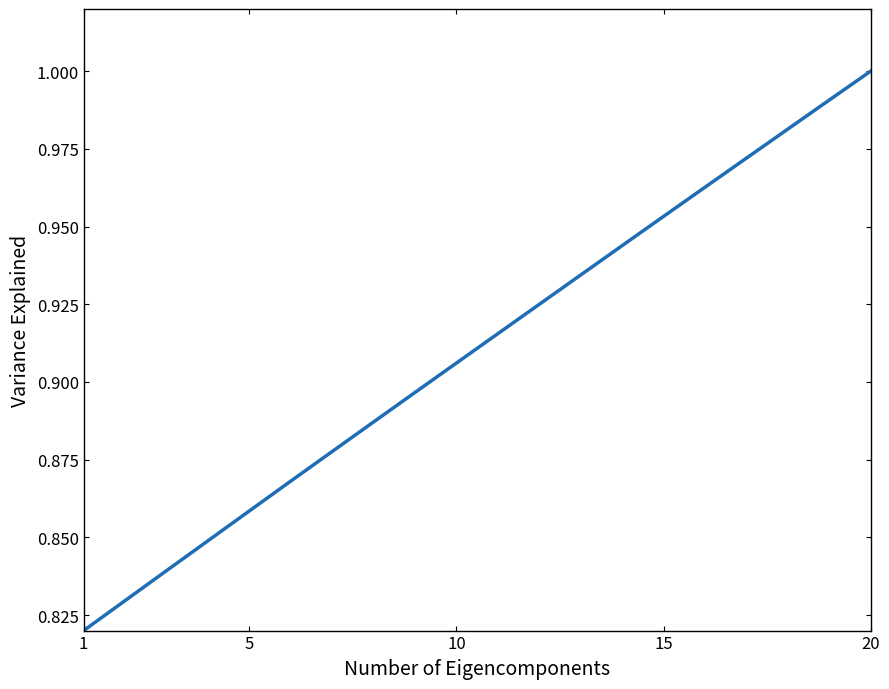

What is the value of the 5th point from the left?

0.9